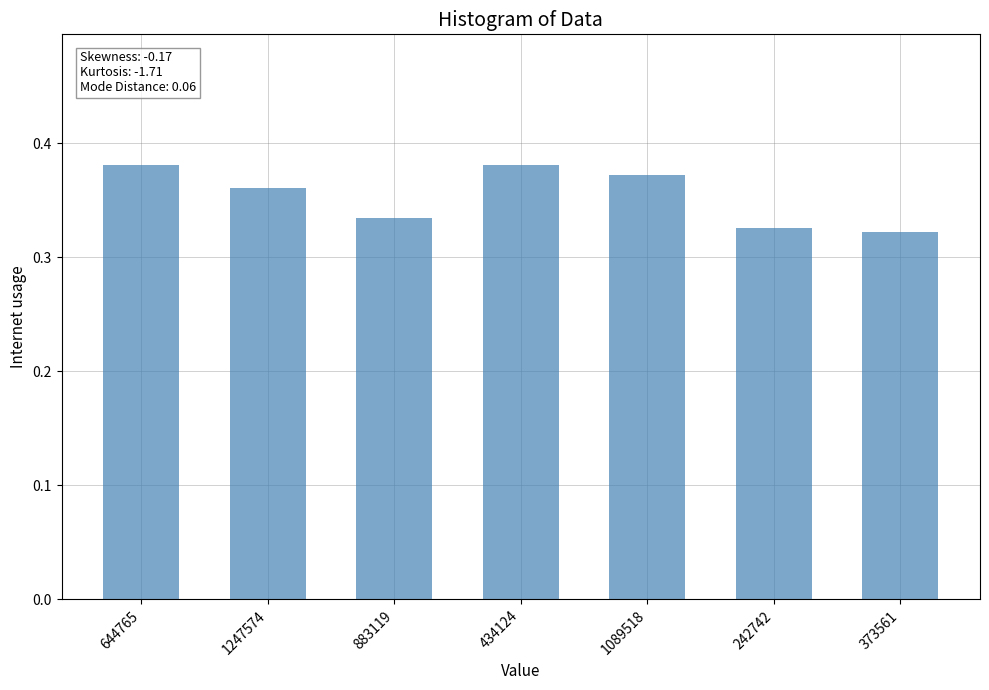

What is the label of the 1st bar from the left?

644765